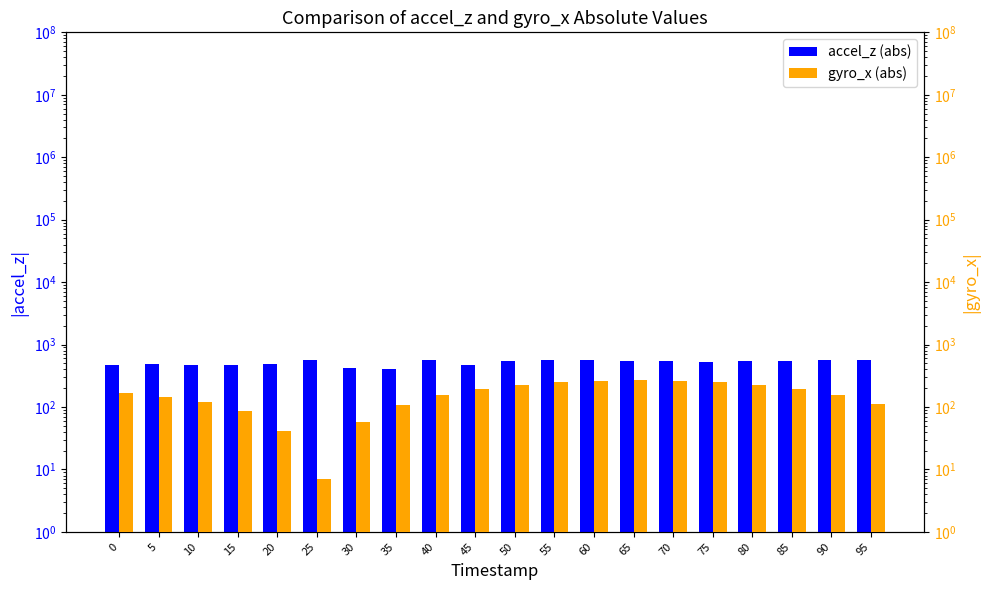

What is the value of the accel_z (abs) bar at the 11th from the left?

536